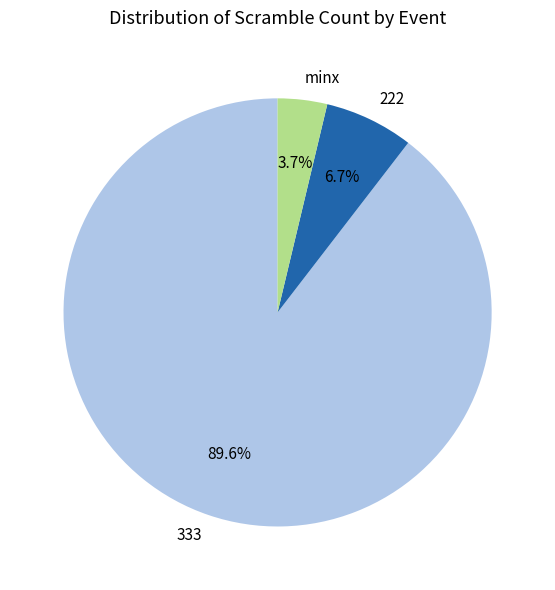

To the nearest percent, what percentage of the pie is minx?

4%